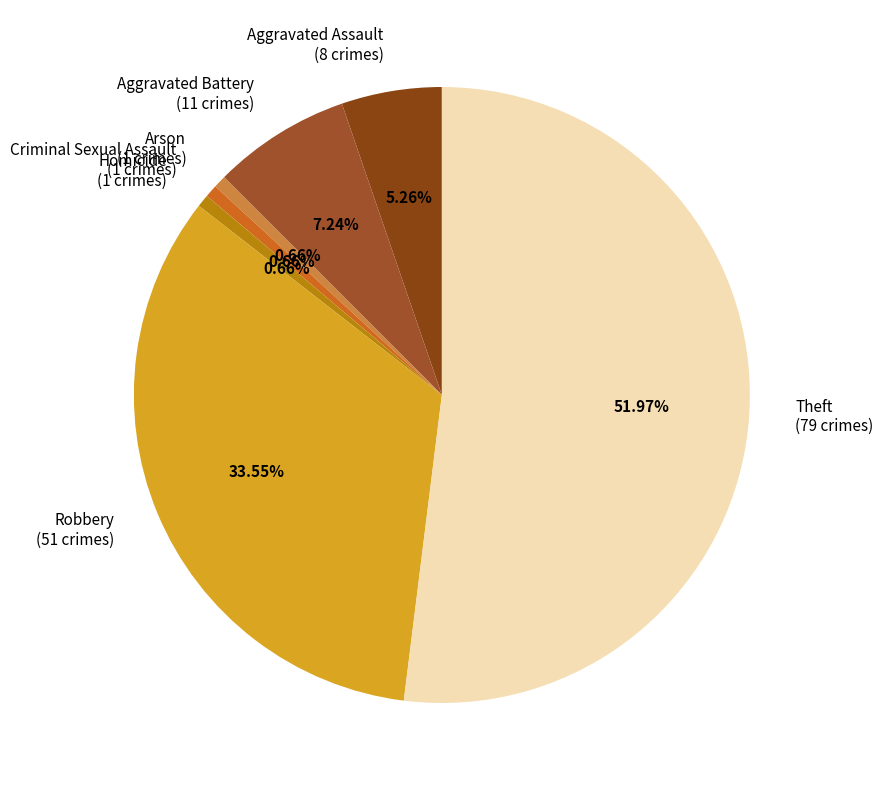

To the nearest percent, what is the difference between the largest and smallest slice percentages?

51%